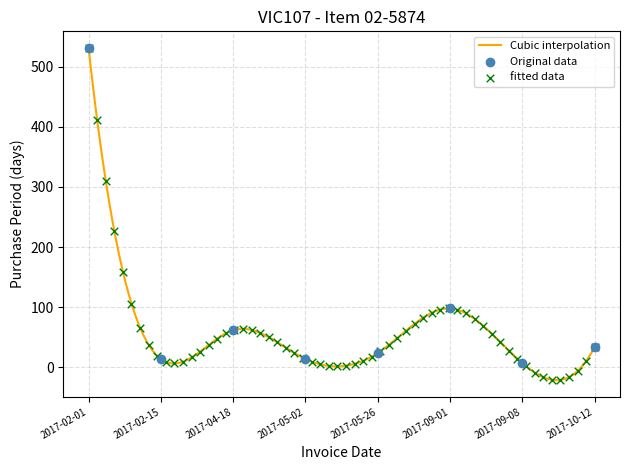

Between 2017-10-12 and 2017-09-08, which is larger?

2017-10-12